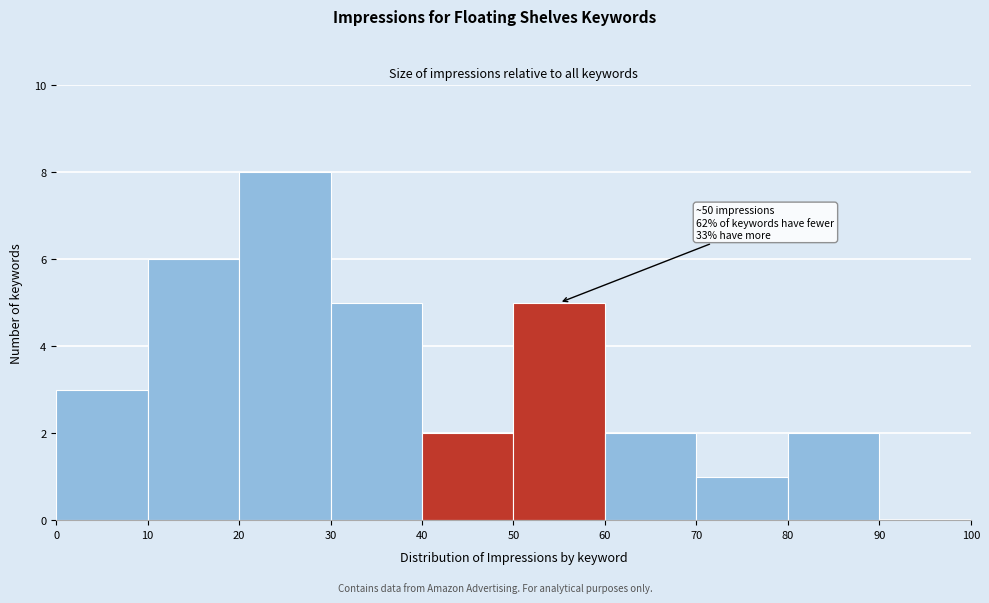

Over which range of the x-axis is the bar tallest?

20 to 30